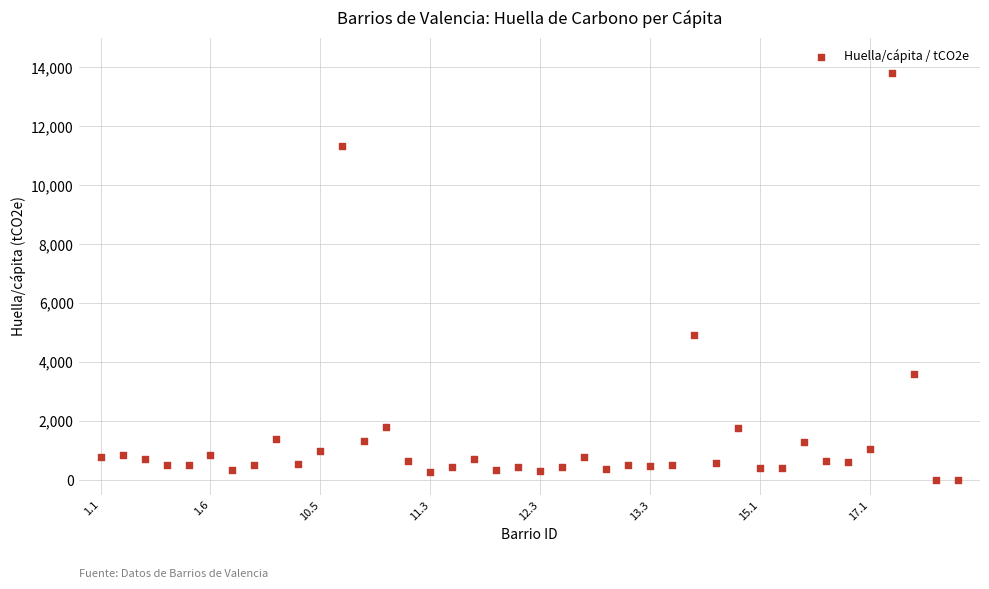

What is the range of Y values (max minus min)?

13810.8